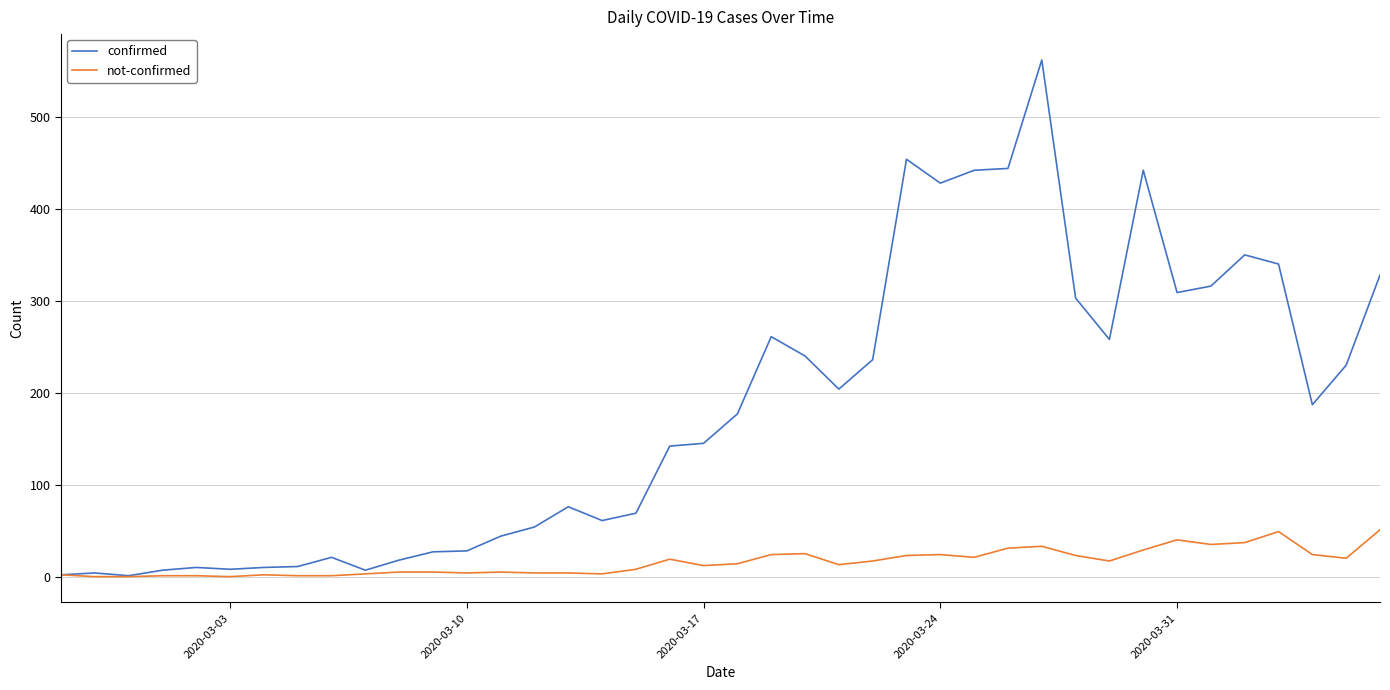

Which series has the widest spread of values?

confirmed